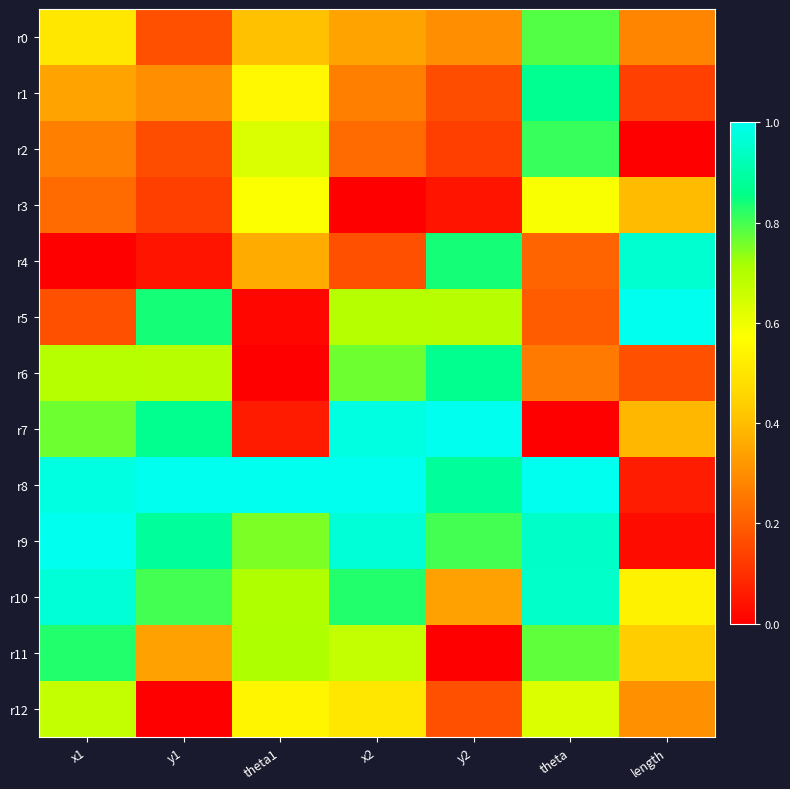

At which category is the sum across all series the highest?

theta